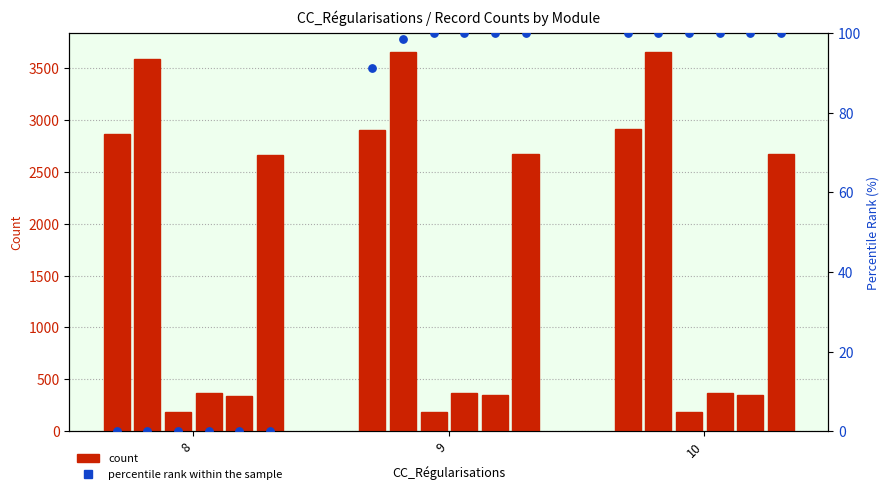

What is the ratio of the value at 9 to the value at 10?

0.9